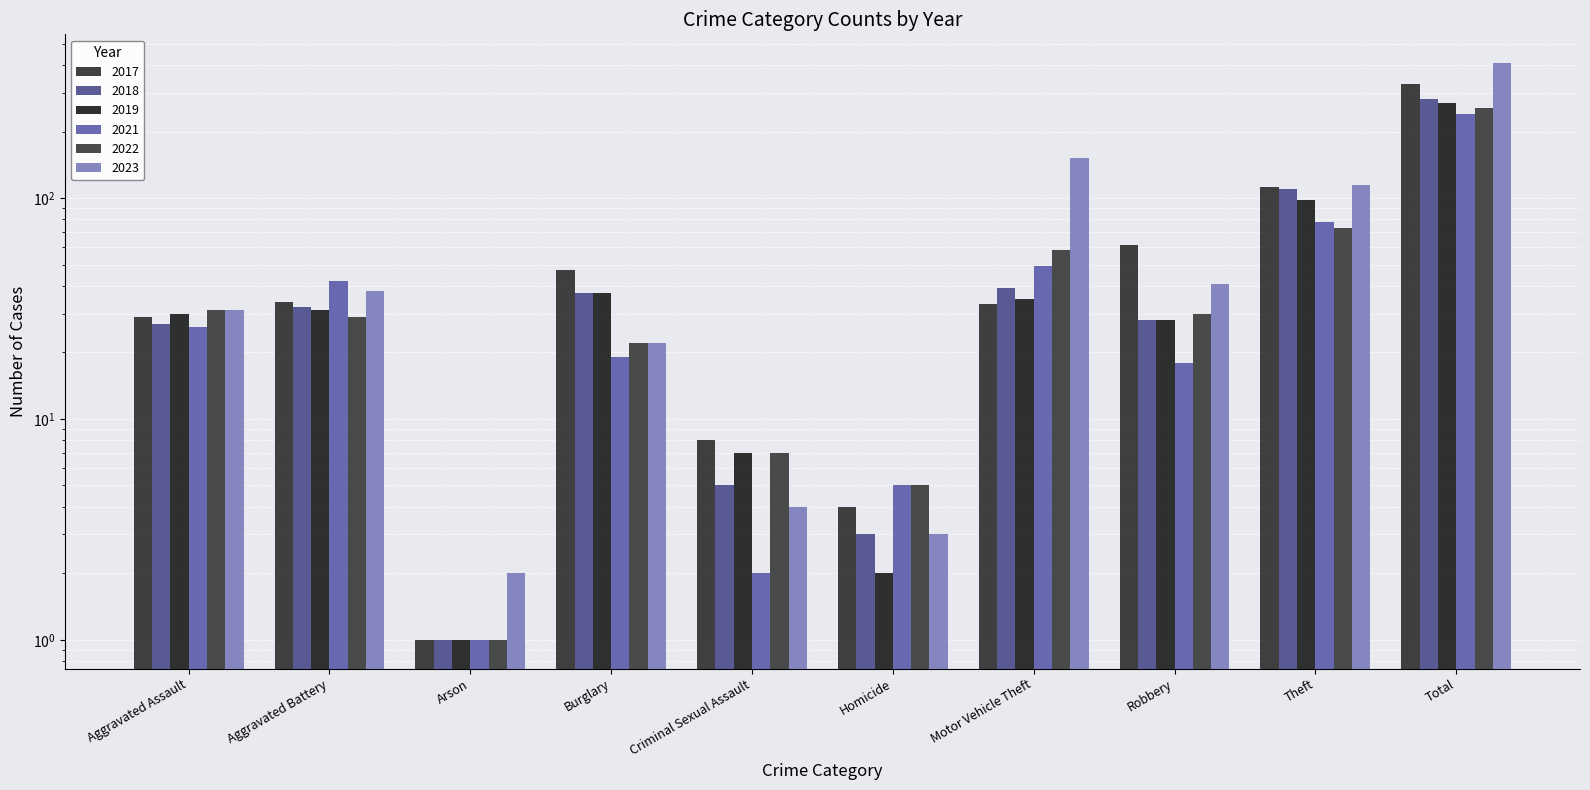

Where is 2018 nearest to the value 141?

Theft